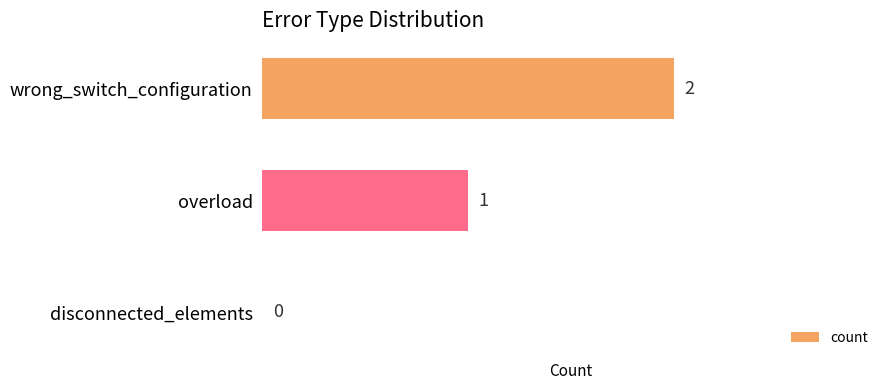

At which category does the chart reach its peak across all series?

wrong_switch_configuration